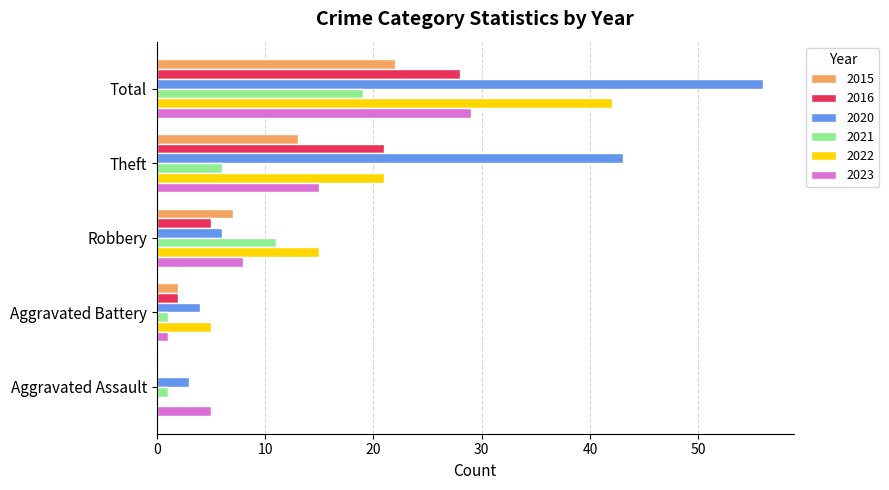

At which category is the sum across all series the highest?

Total